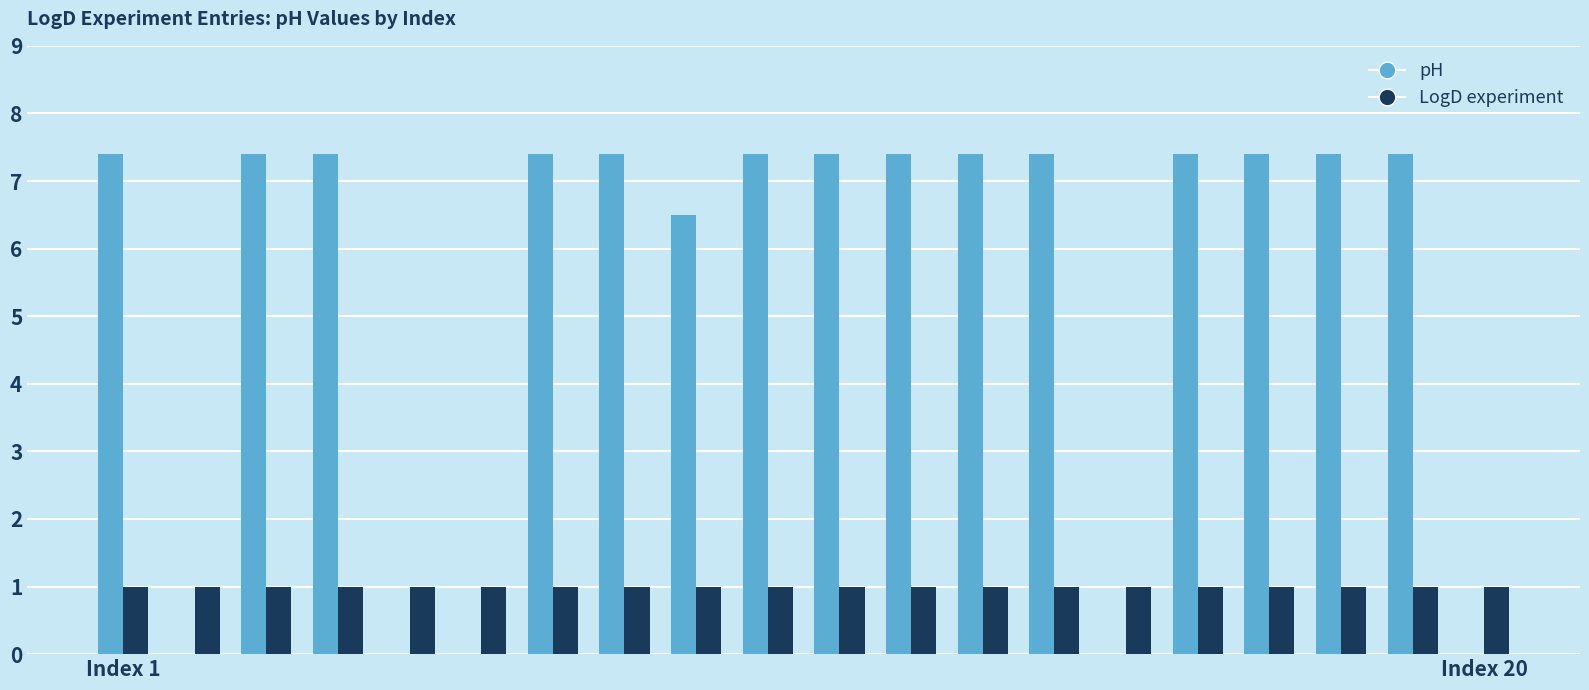

What is the sum of all pH values?

110.1